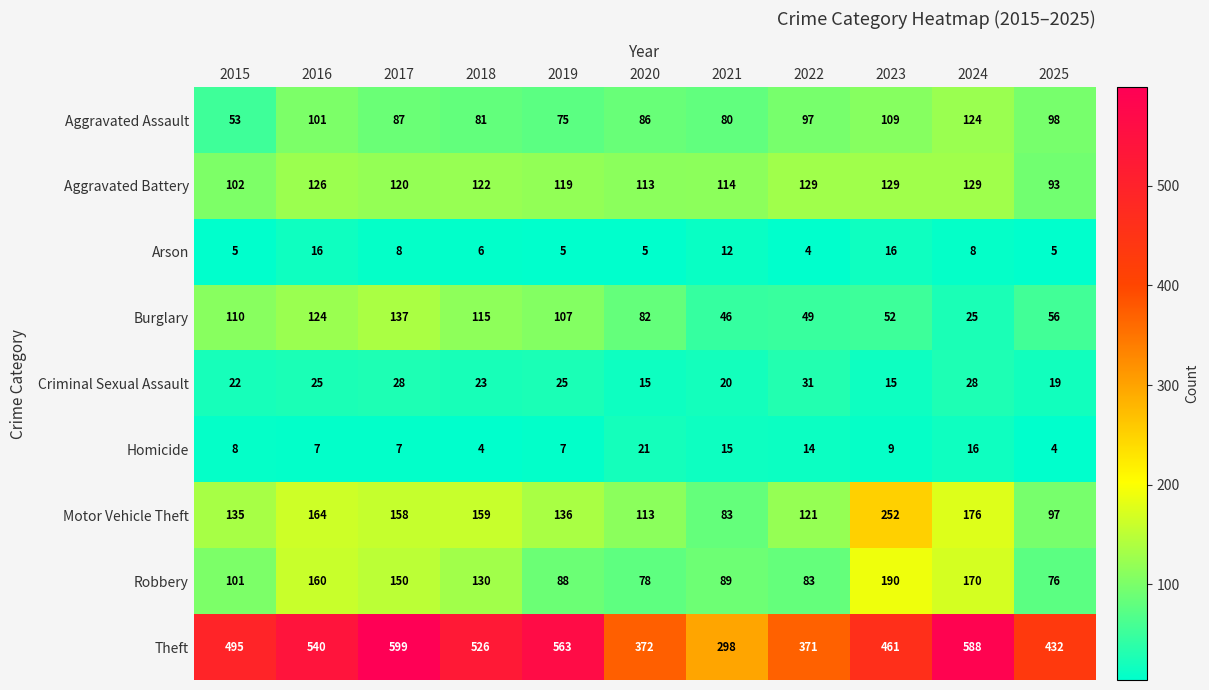

What is the minimum value shown in the chart?

4